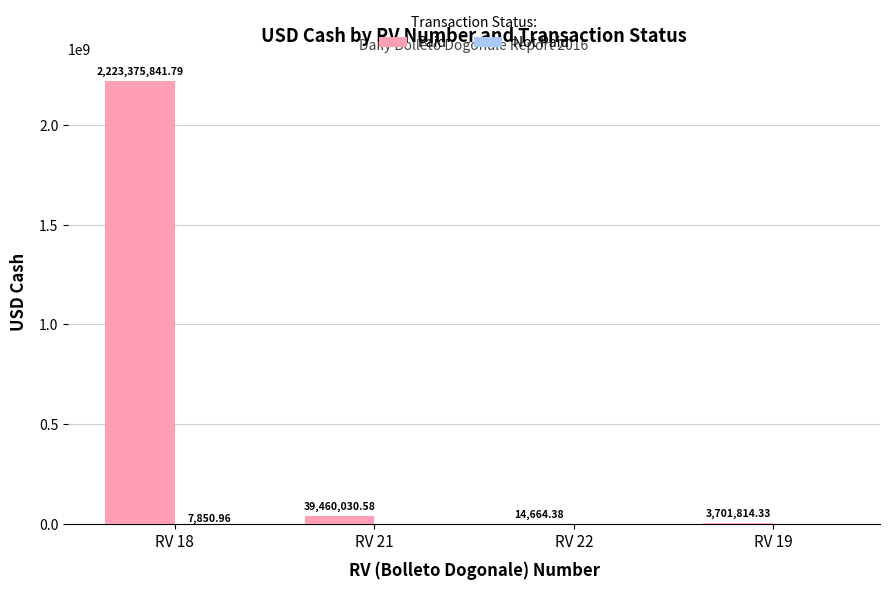

Which series changed the most between RV 18 and RV 21?

Paid